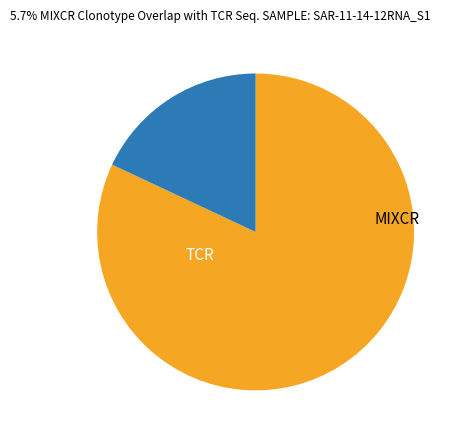

Is there a majority slice in this chart?

Yes